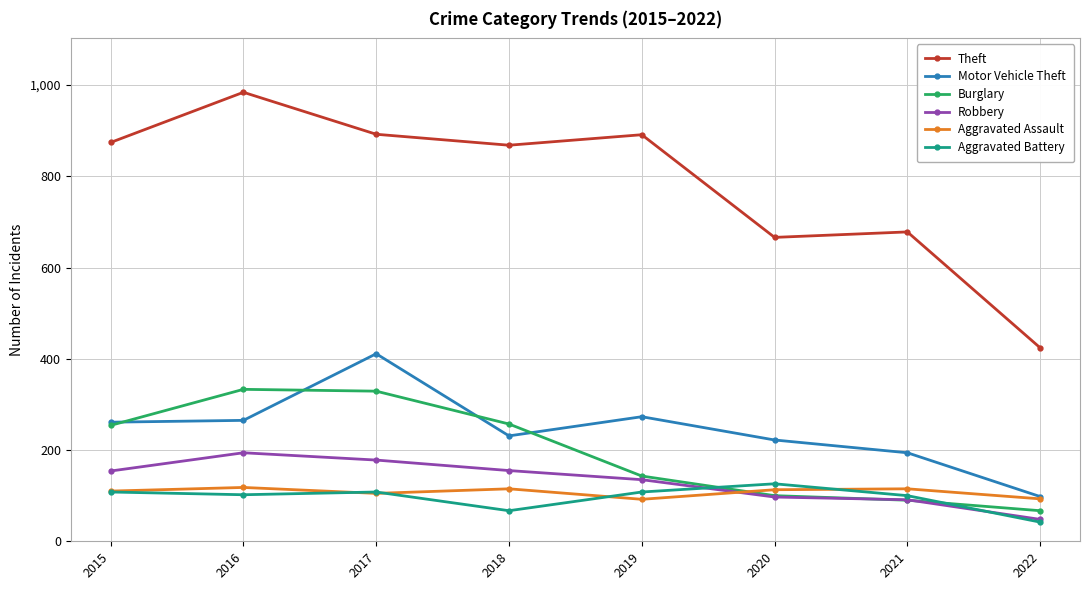

Which category has the highest value in the Aggravated Battery series?

2020